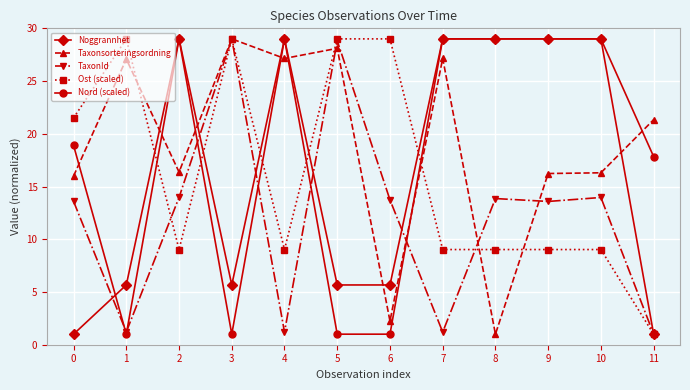

What is the minimum value shown in the chart?

1.0